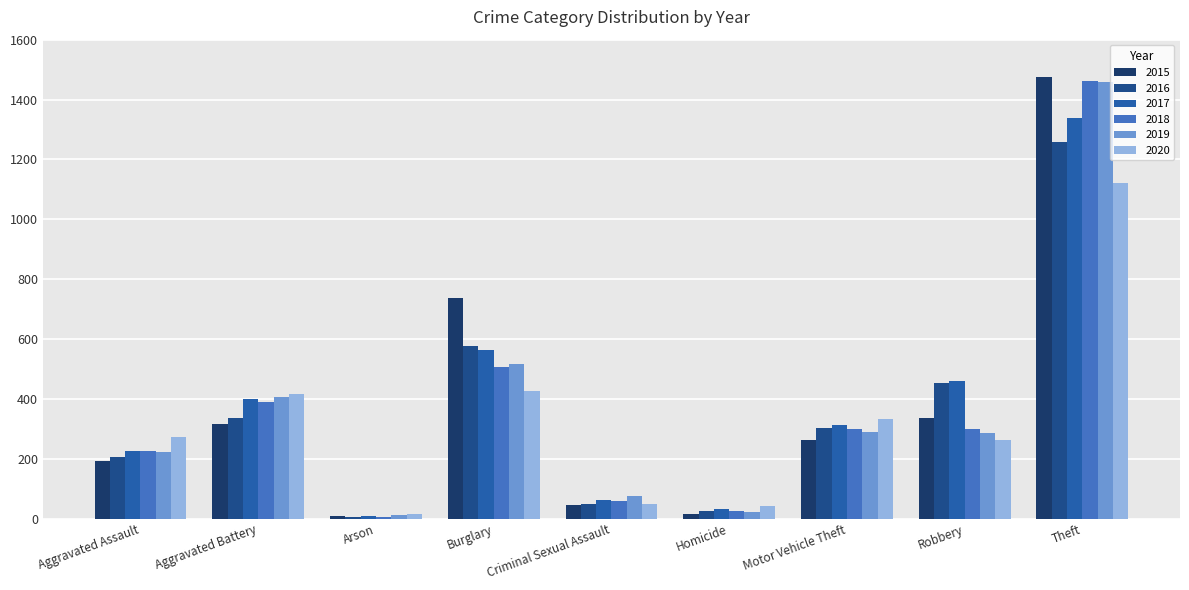

How many data points in 2016 are less than 304?

4